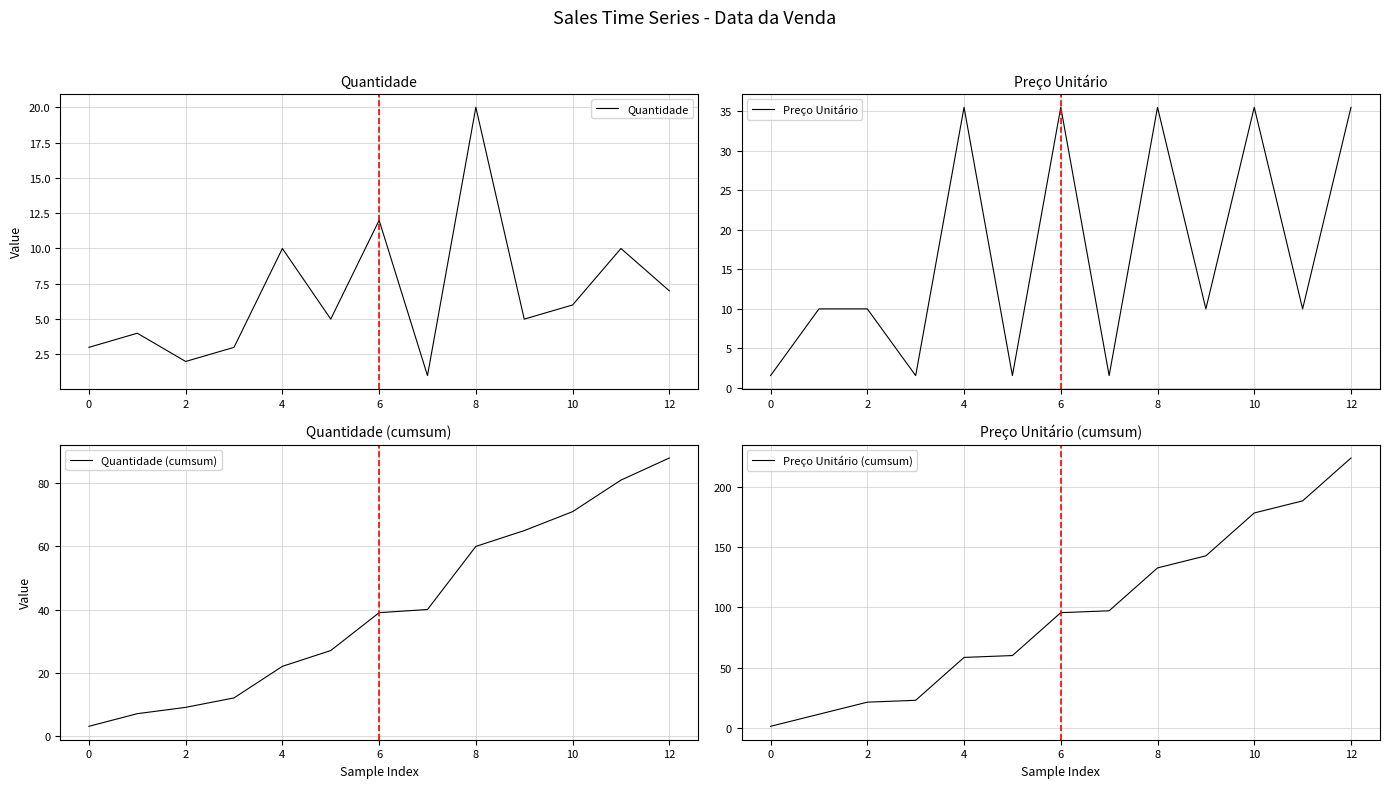

Is it true that Quantidade equals 0 at 2?

False